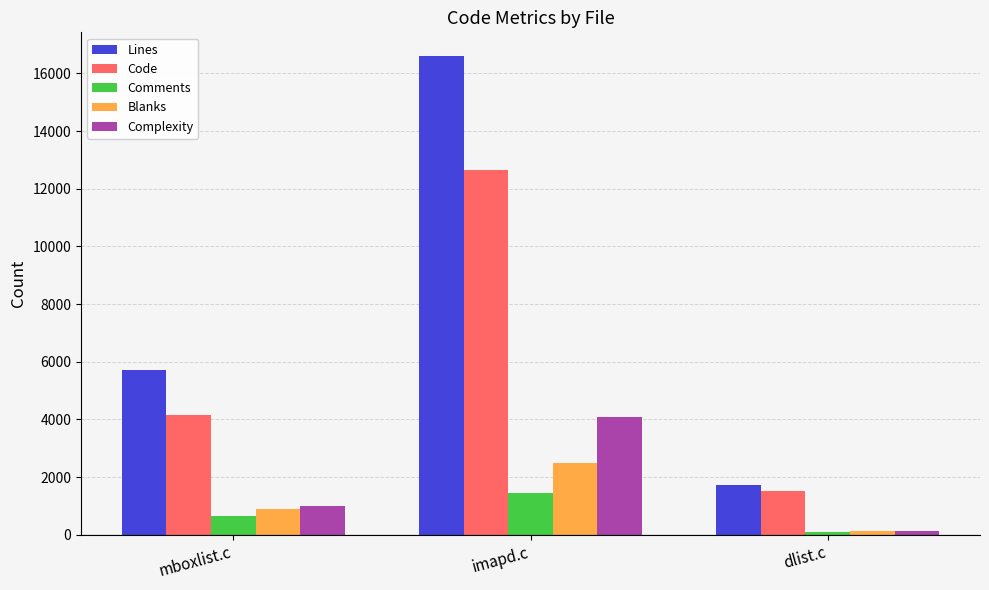

What position from the right is mboxlist.c?

3